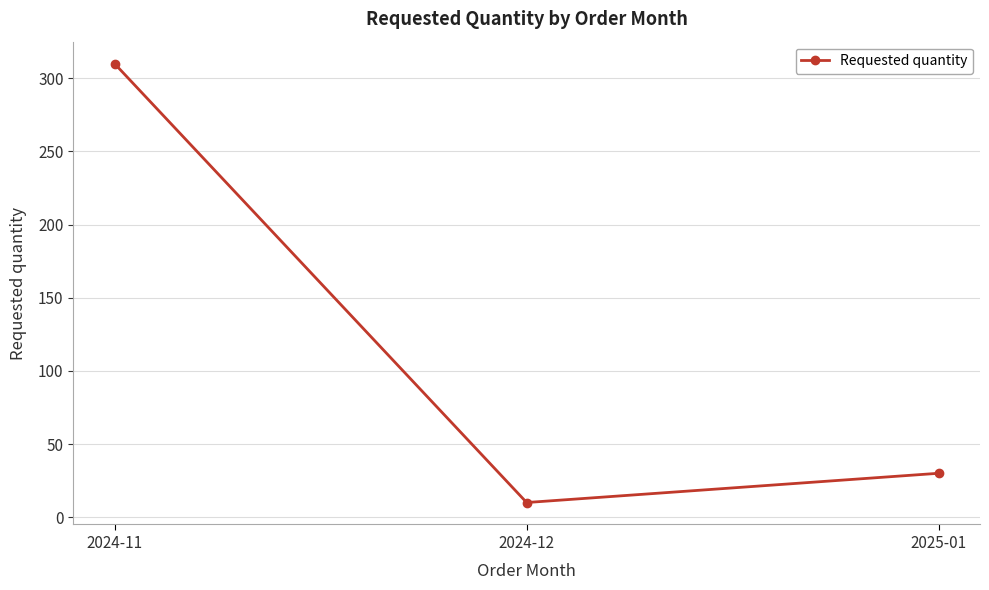

What is the change in value from 2024-11 to 2025-01?

-280